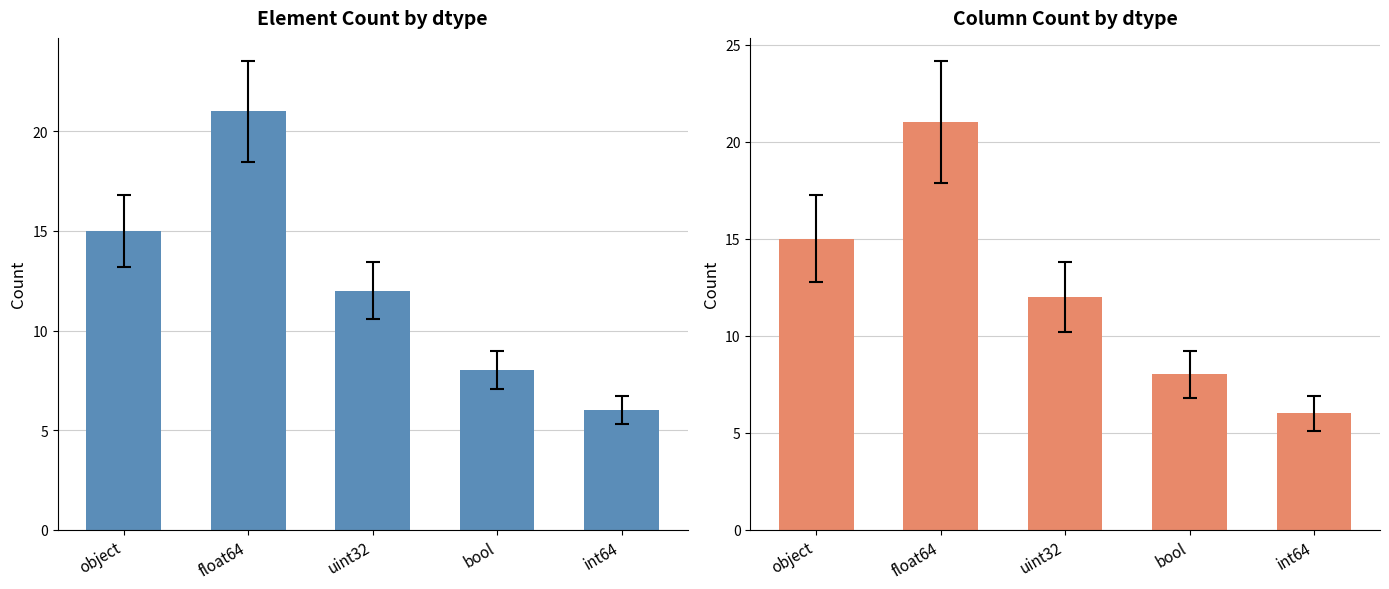

What is the total value across all series at int64?

12